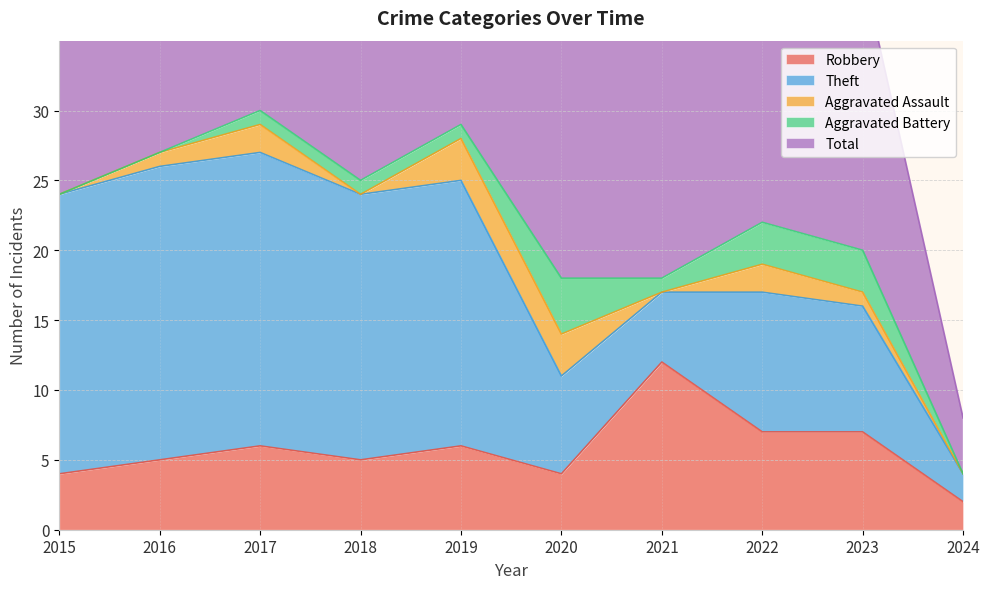

The value of Total at 2023 is 20. True or false?

True